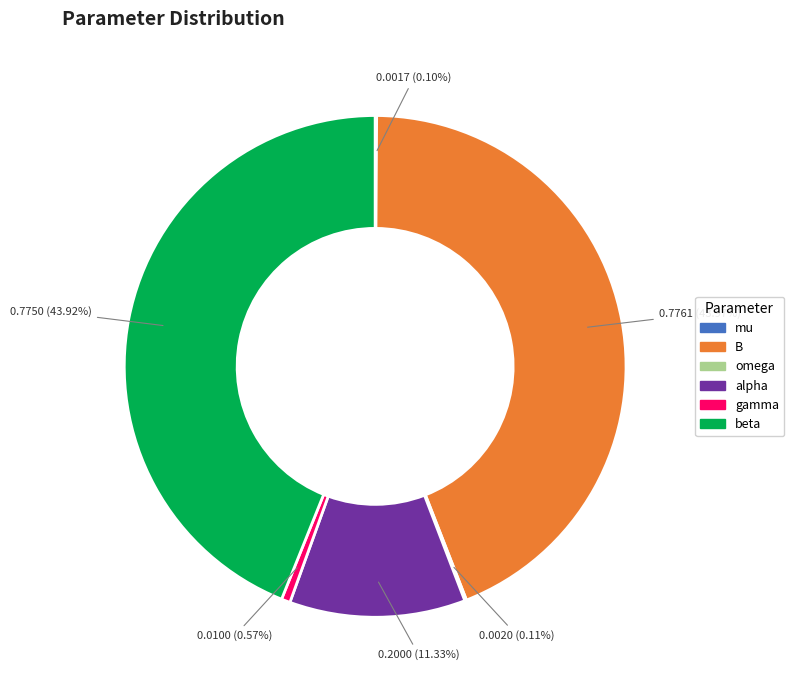

Is there any slice that represents more than half of the pie?

No